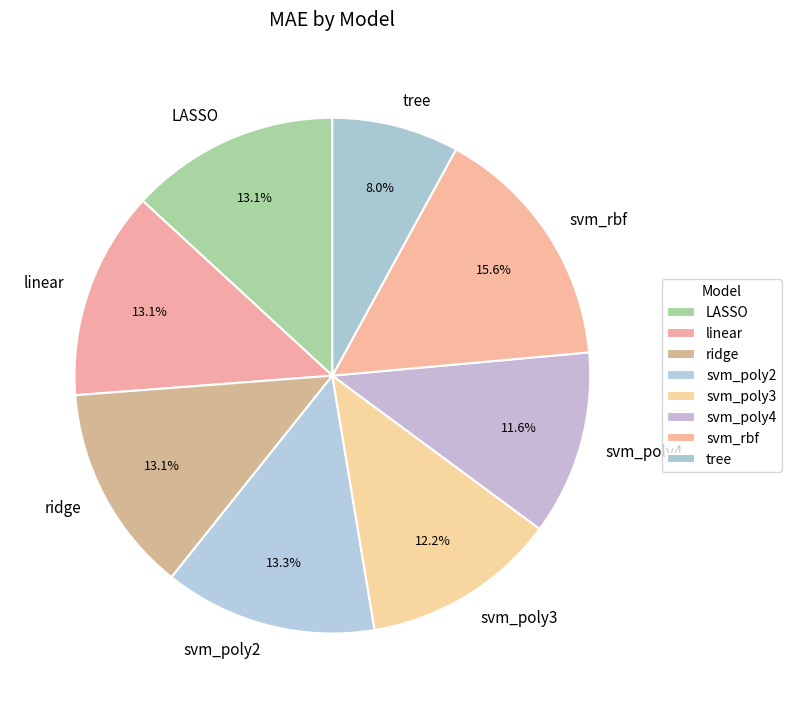

What percentage is the tree slice, to the nearest percent?

8%